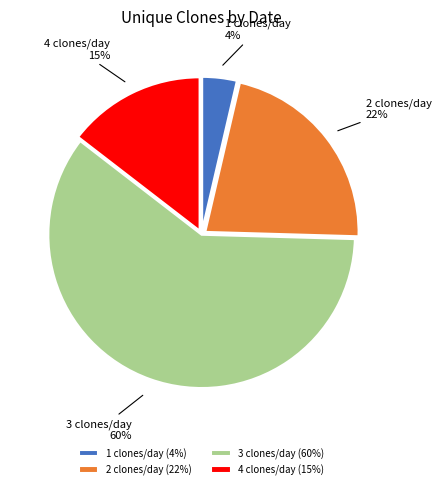

Count the number of slices in the pie.

4